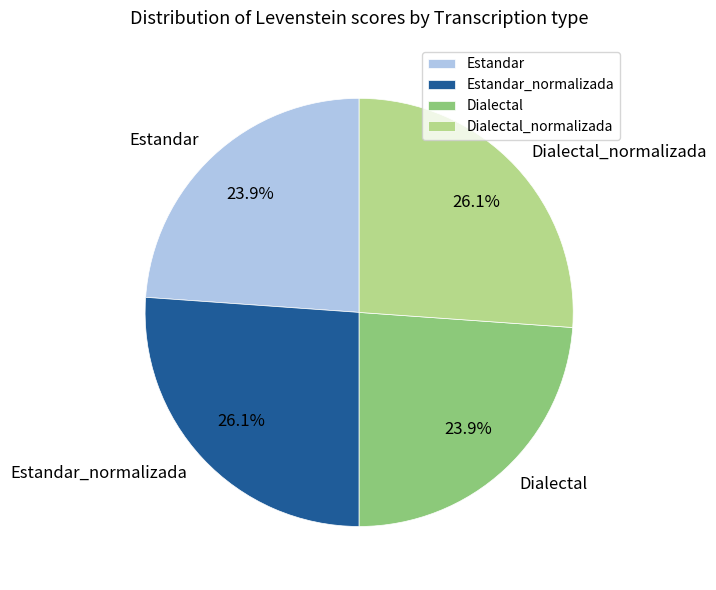

Does any single category account for the majority?

No